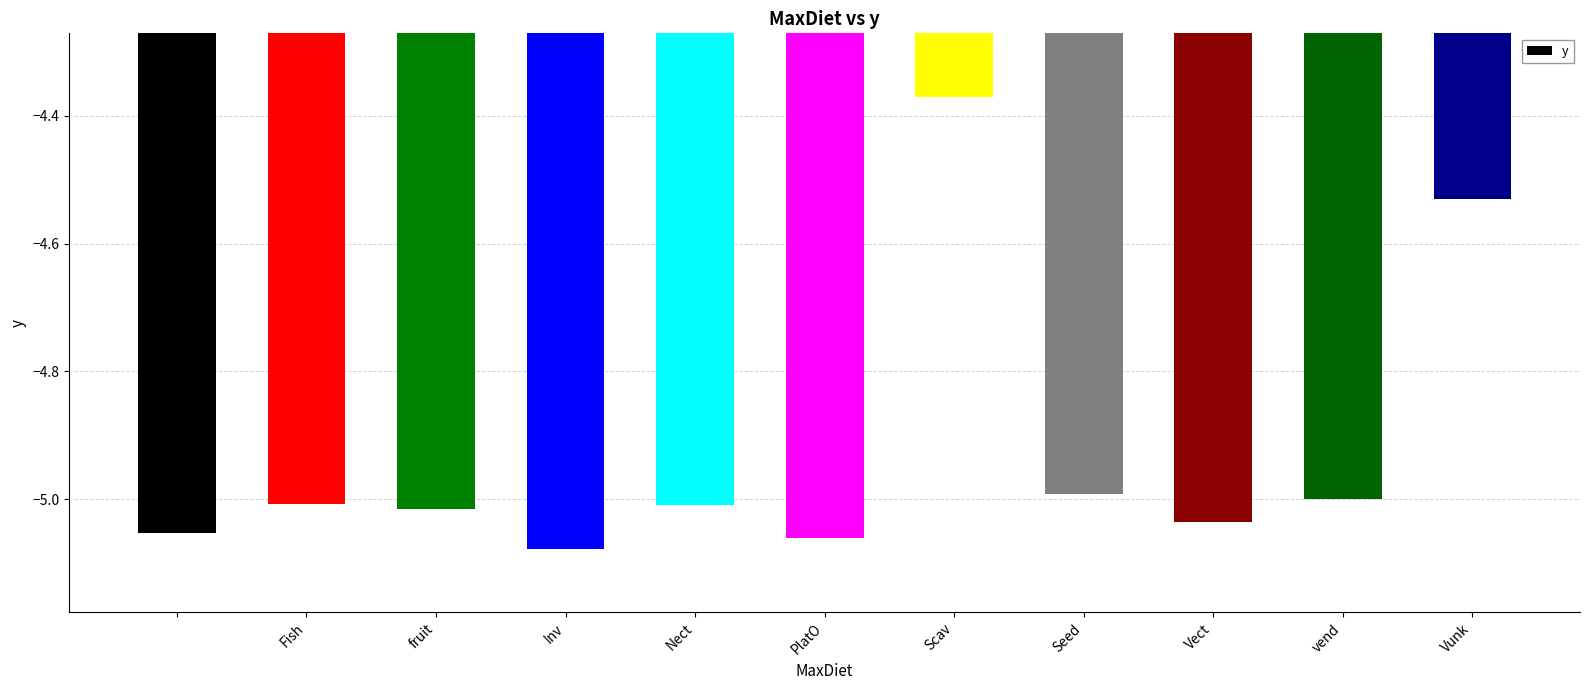

What is the average value?

-4.9